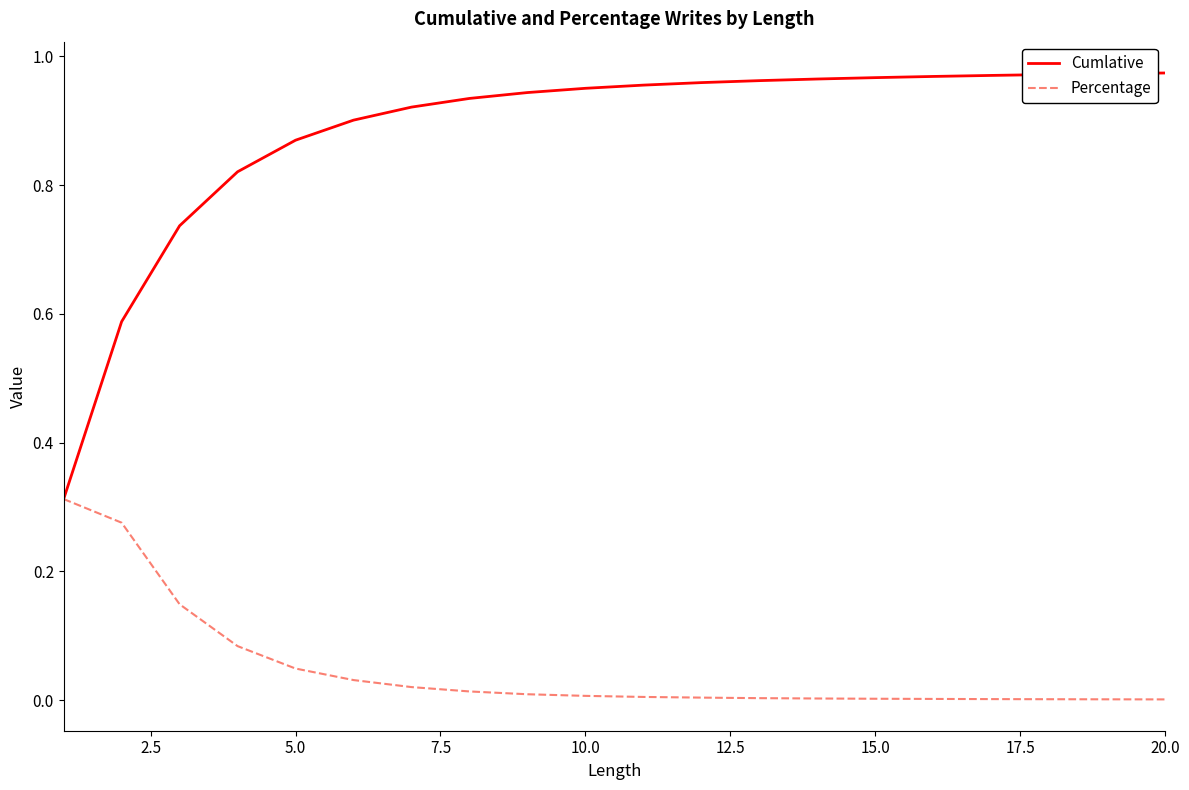

Which series has the largest total across all categories?

Cumlative